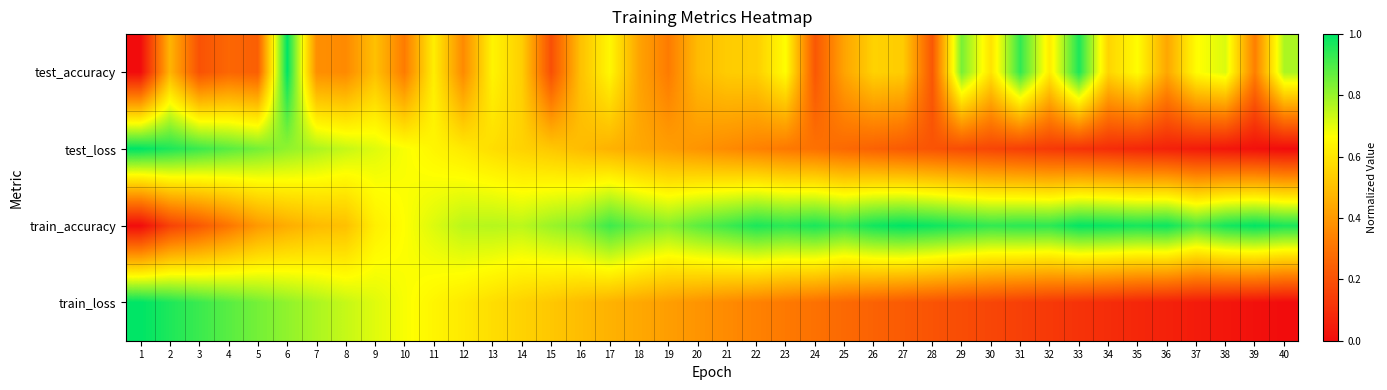

Which has a higher value, 16 or 25?

16